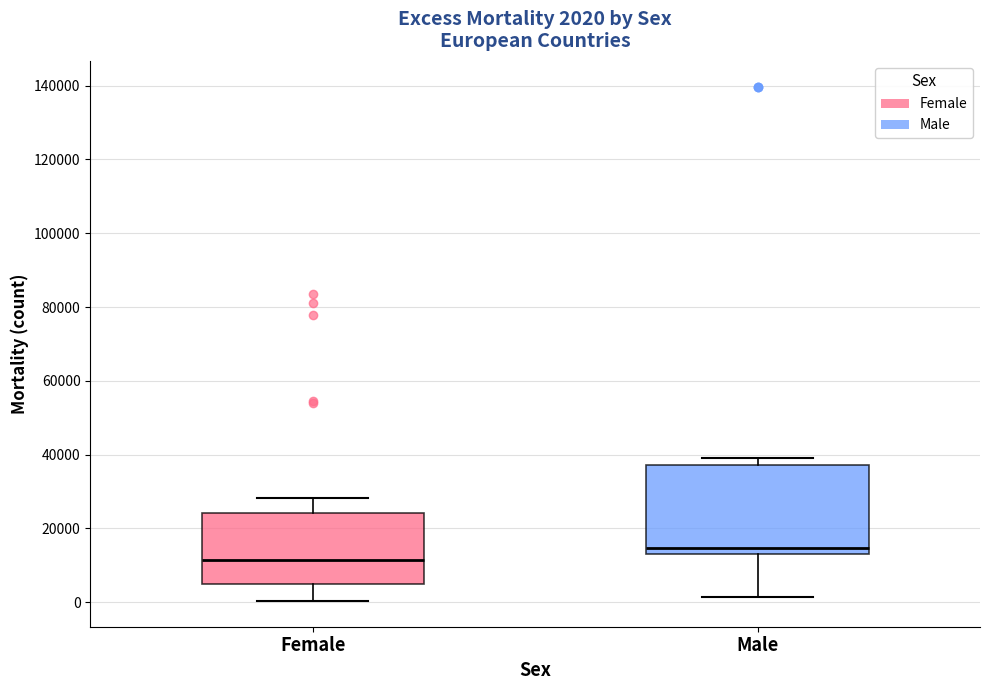

Which box is the tallest, from its lower edge to its upper edge?

Male